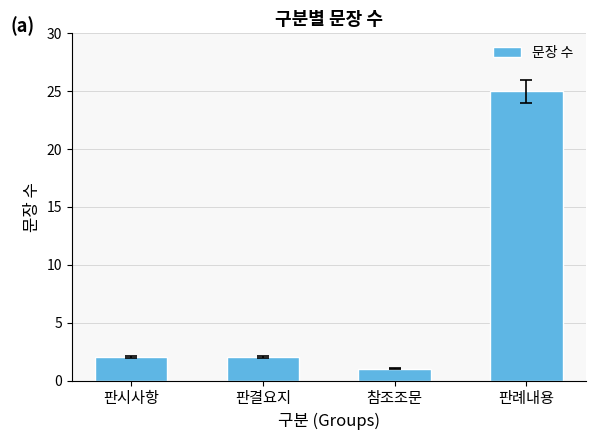

How many distinct data groups are displayed?

1